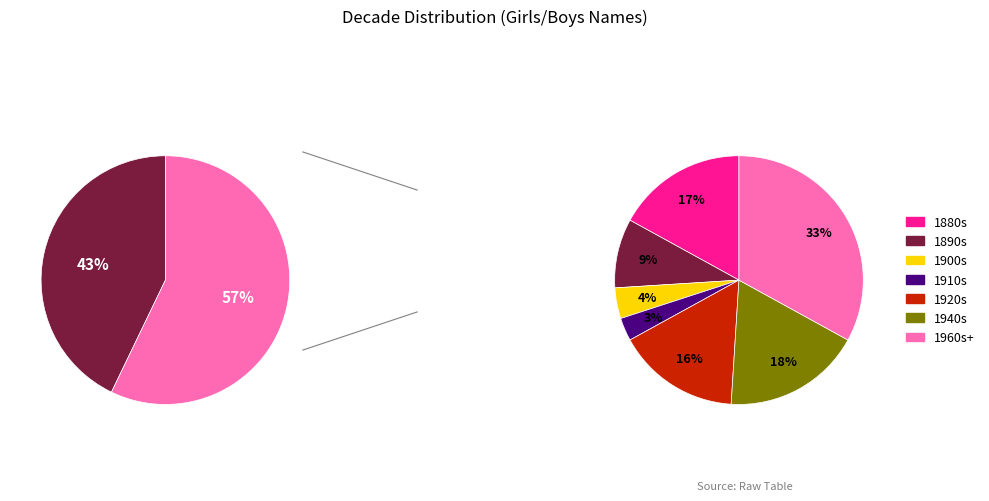

Is there a majority slice in this chart?

No